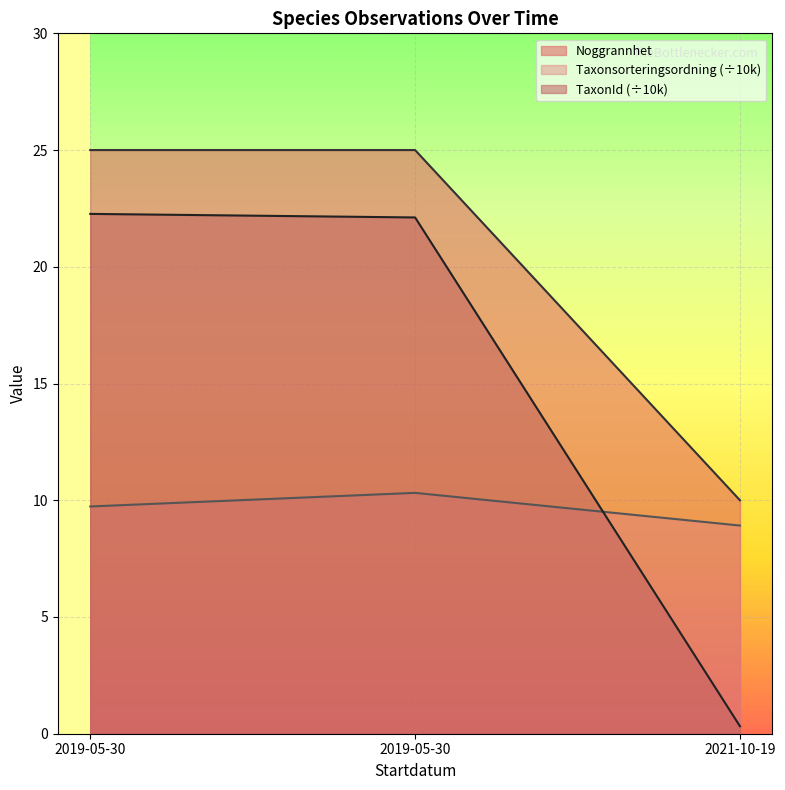

What value does the Taxonsorteringsordning series have at 2019-05-30?

10.3